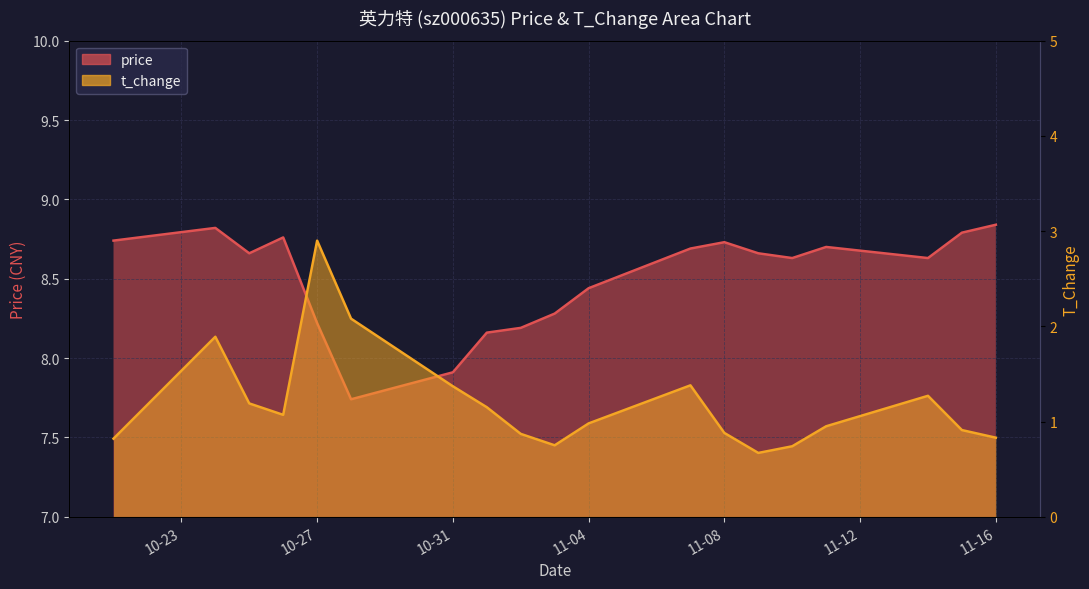

What is the sum of the price values at 2022-11-11 and 2022-11-14?

17.3